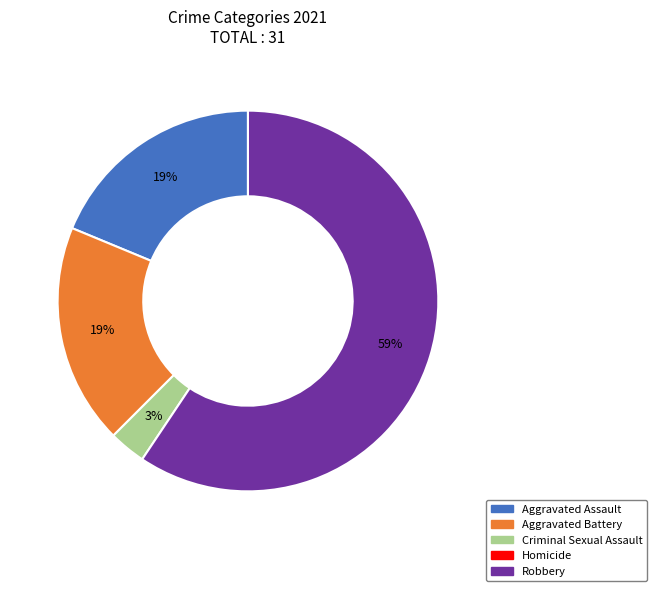

Count the number of slices in the pie.

4